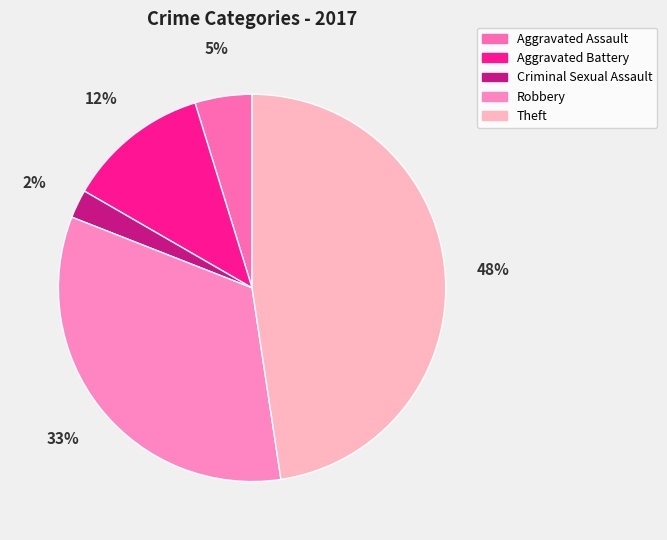

To the nearest percent, what is the average slice percentage?

20%